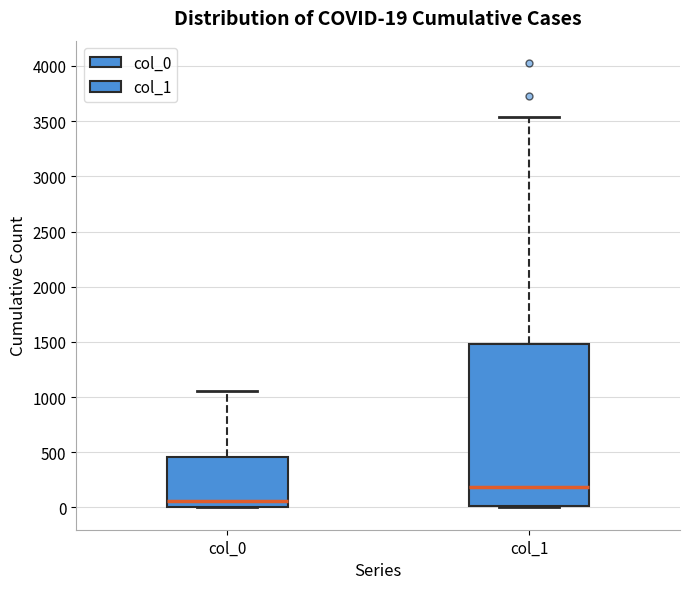

Which box has the highest median line?

col_1